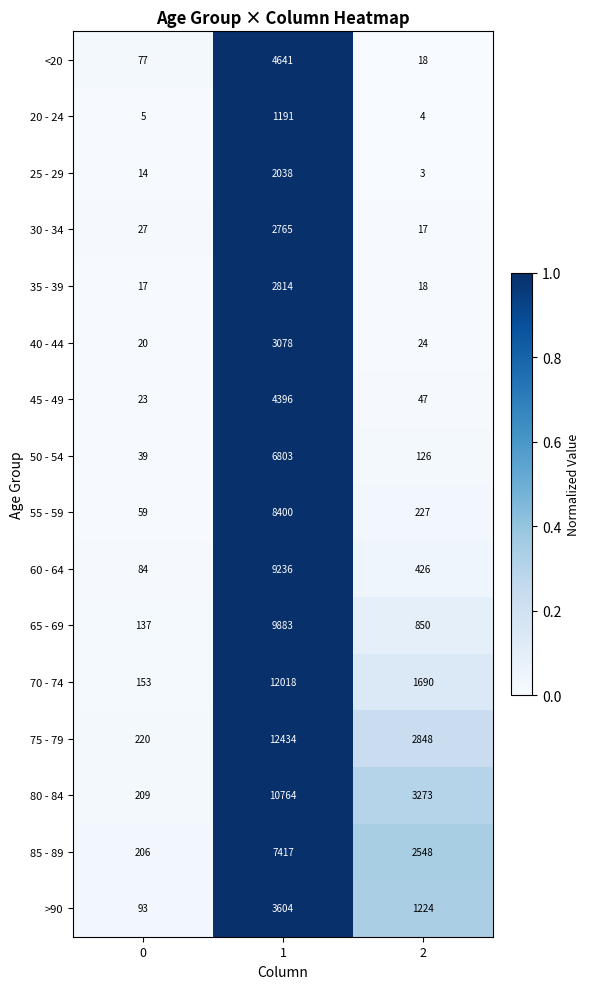

Which series has the largest range (max minus min)?

75 - 79